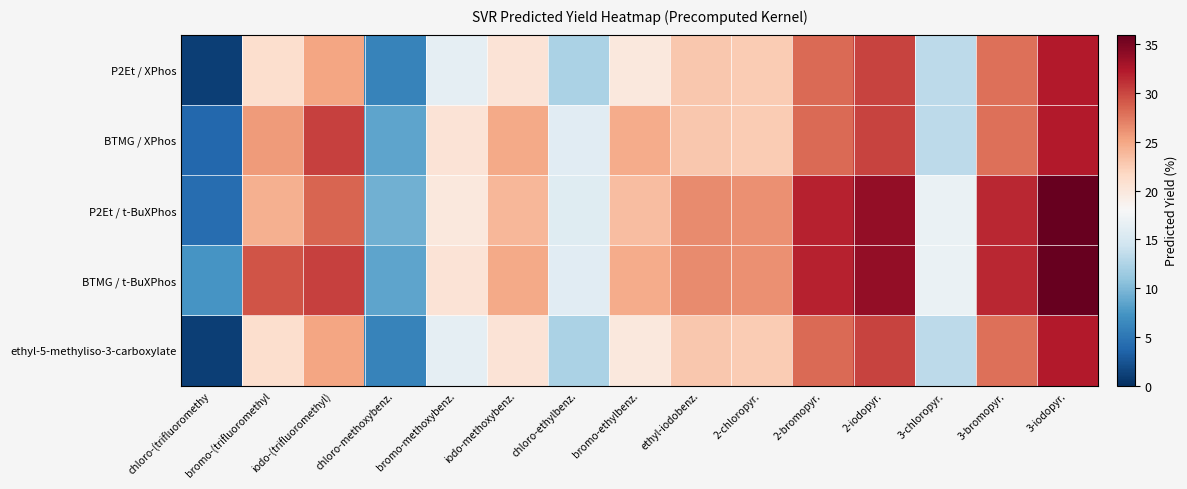

At how many categories does at least one series exceed 2?

15